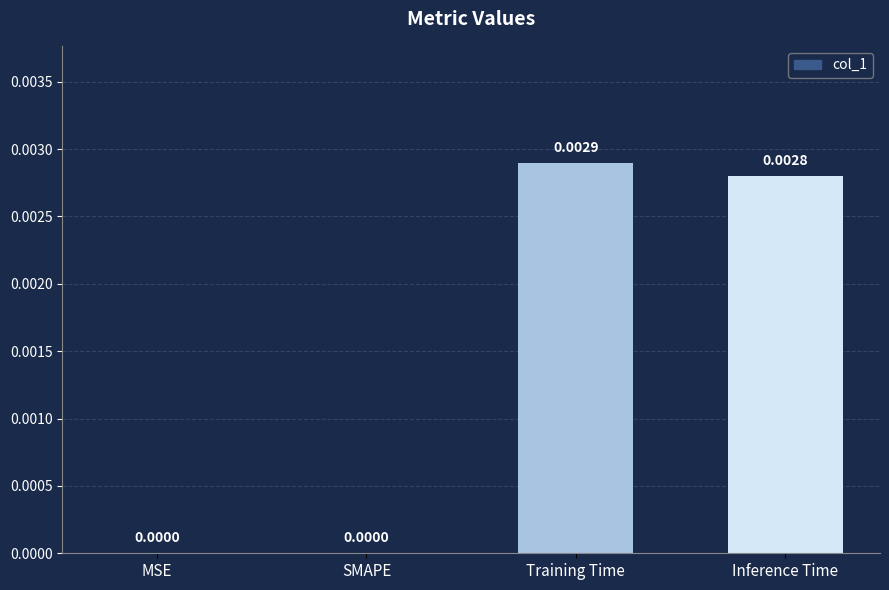

Between Training Time and MSE, which is larger?

Training Time